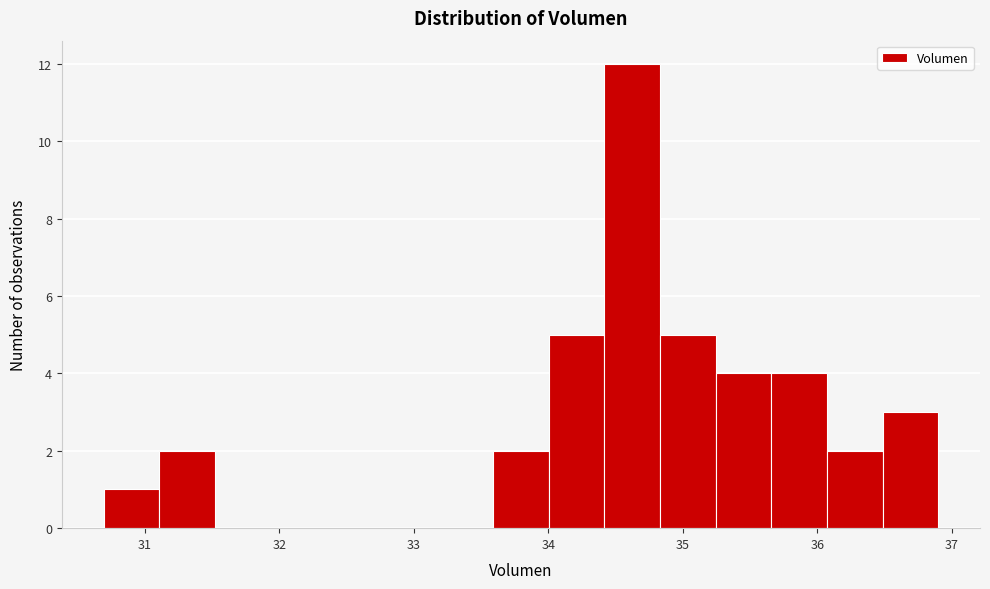

Reading left to right, list every bar in this chart as the range it spans on the x-axis followed by its height. Neither the bar edges nor the heights are printed on the chart, so give them approximately, as read against the axes.

30.7 to 31.1: 1
31.1 to 31.5: 2
31.5 to 31.9: 0
31.9 to 32.3: 0
32.3 to 32.8: 0
32.8 to 33.2: 0
33.2 to 33.6: 0
33.6 to 34.0: 2
34.0 to 34.4: 5
34.4 to 34.8: 12
34.8 to 35.2: 5
35.2 to 35.7: 4
35.7 to 36.1: 4
36.1 to 36.5: 2
36.5 to 36.9: 3